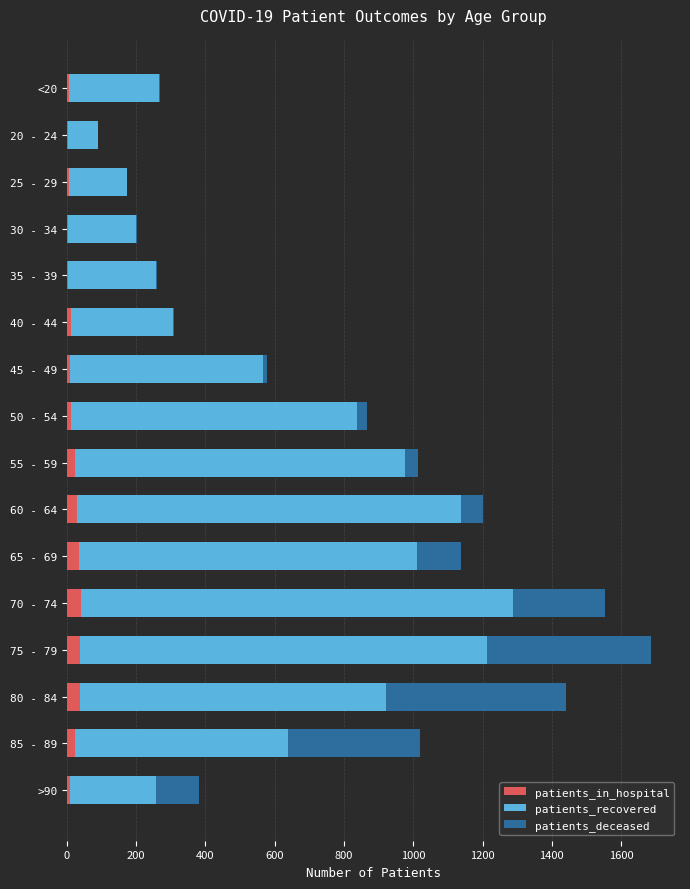

What is the maximum value for patients_in_hospital?

41